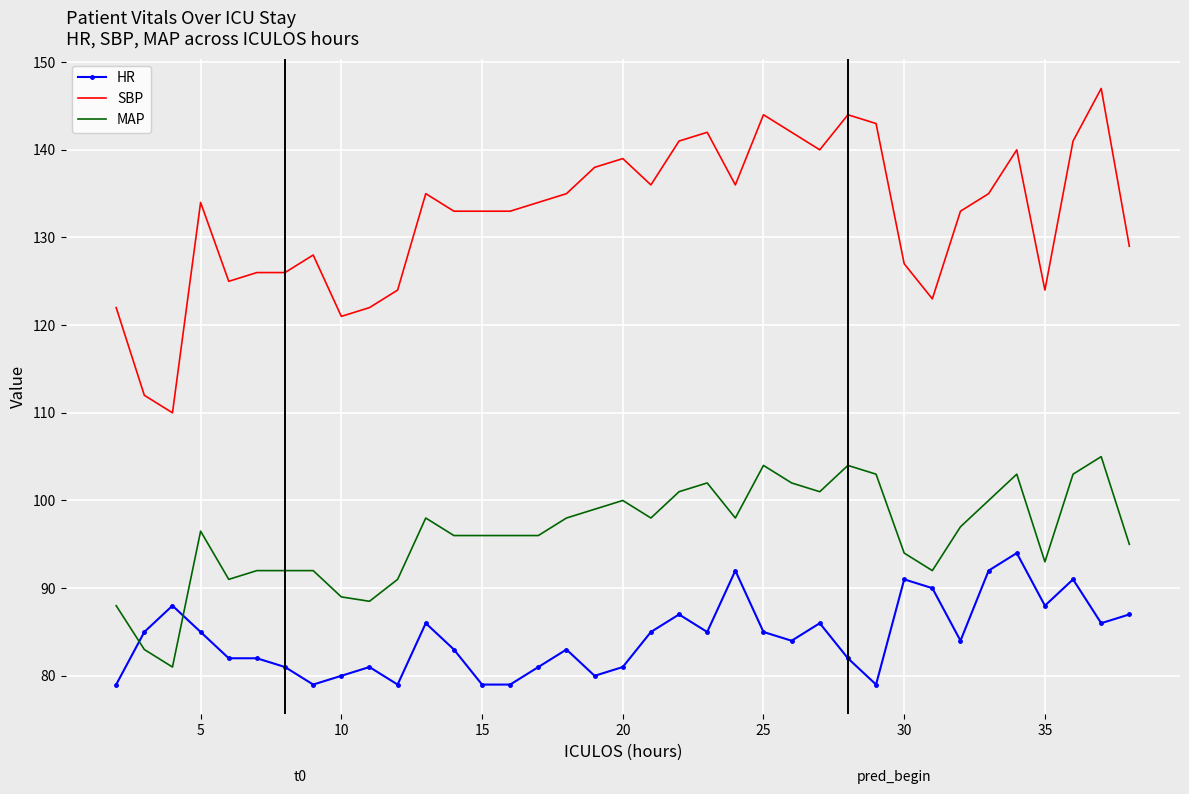

Which series has the largest range (max minus min)?

SBP